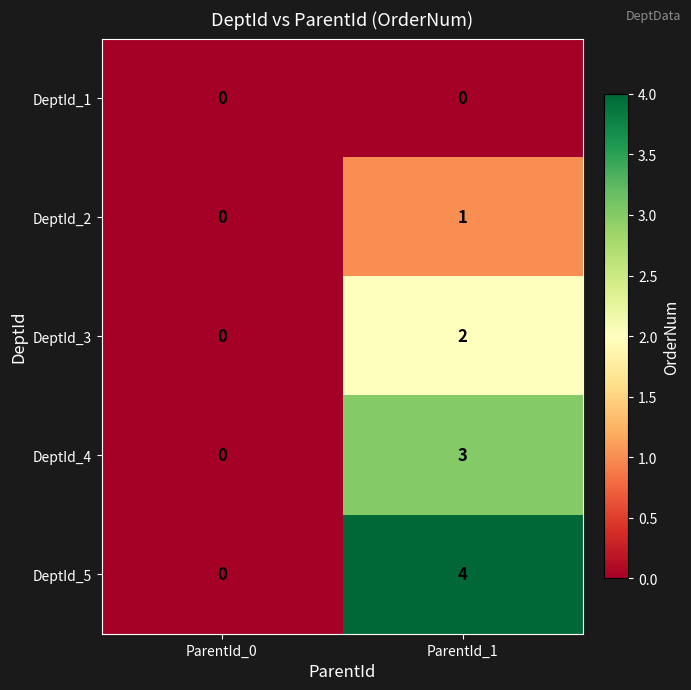

At which category is the sum across all series the highest?

ParentId_1